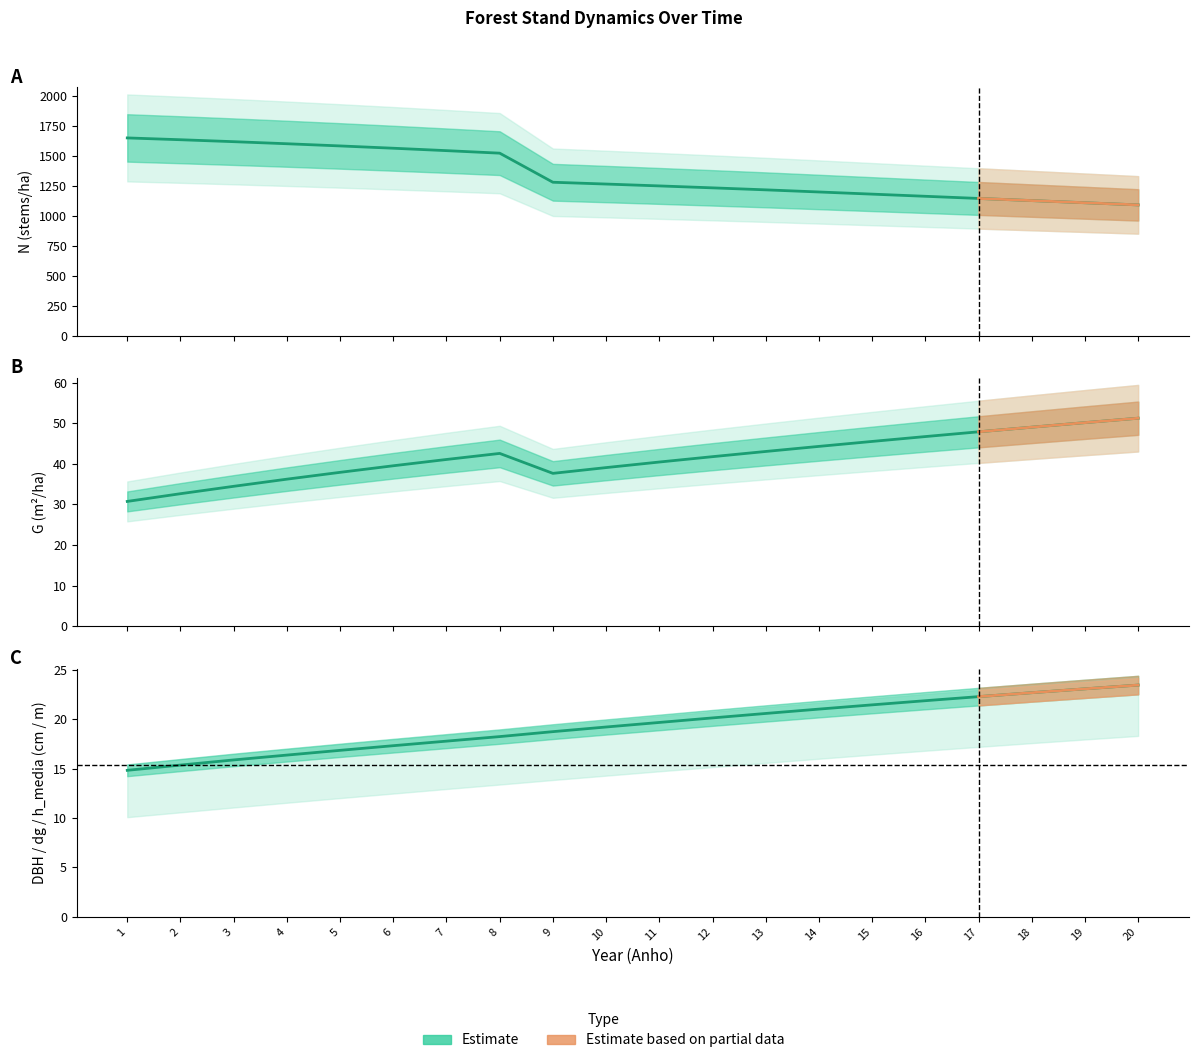

How many interior local peaks does the G series have?

1